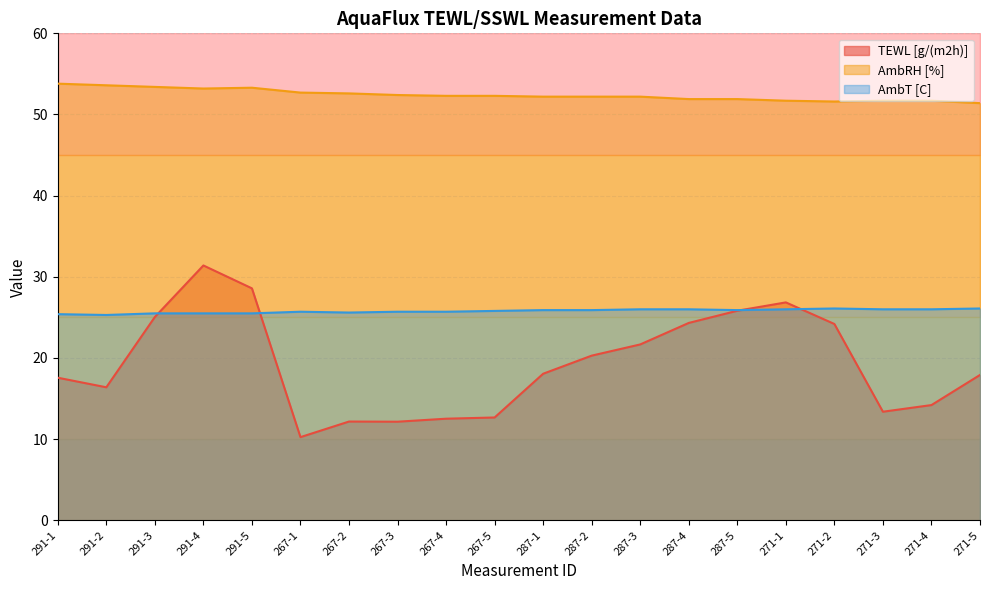

At 267-1, list the series in order from largest to smallest.

AmbRH [%], AmbT [C], TEWL [g/(m2h)]